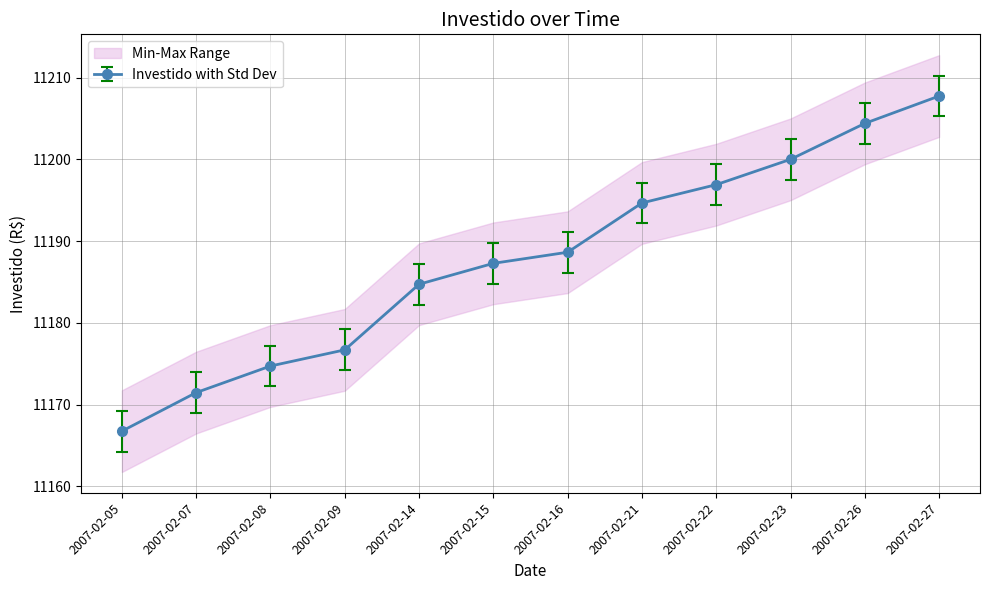

List the labels in order of value, smallest first.

2007-02-05, 2007-02-07, 2007-02-08, 2007-02-09, 2007-02-14, 2007-02-15, 2007-02-16, 2007-02-21, 2007-02-22, 2007-02-23, 2007-02-26, 2007-02-27